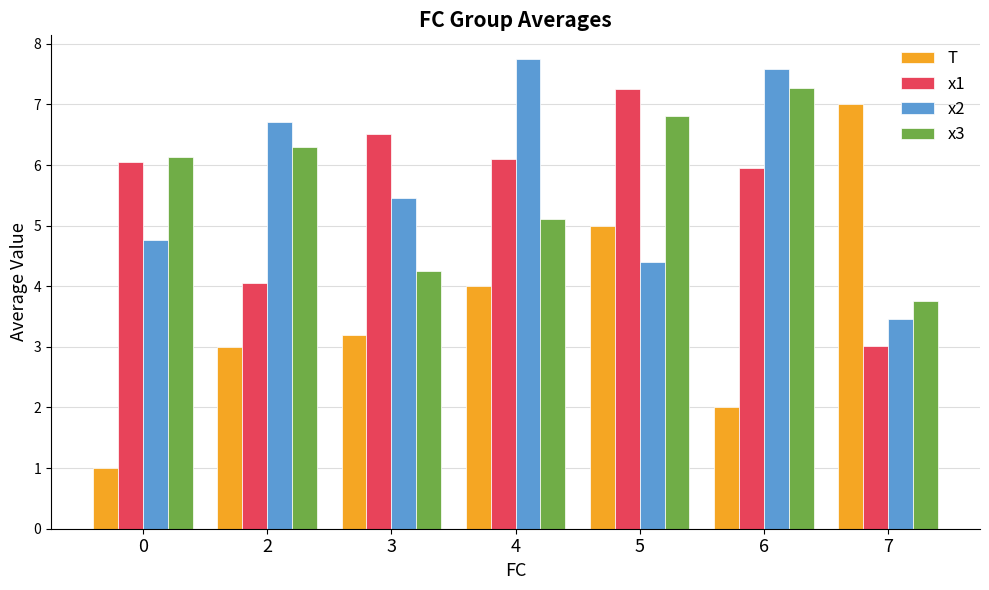

Is the value of T at 4 greater than the value of x1 at 3?

No